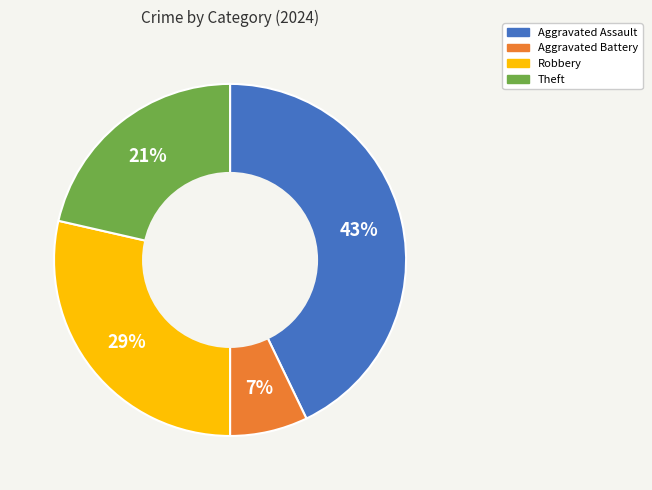

Is it true that Robbery is 29% of the pie?

True